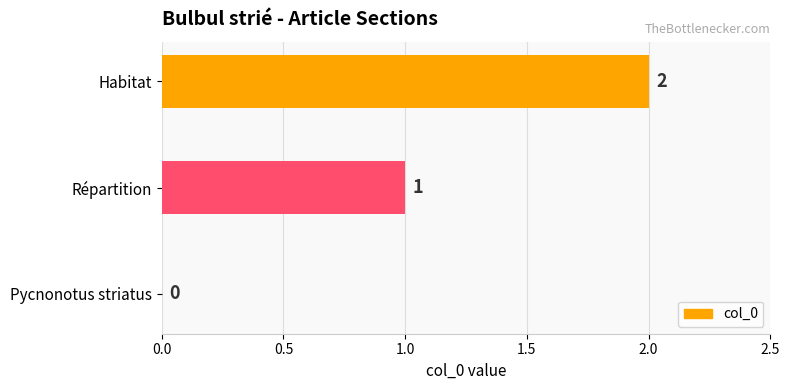

What is the sum of all values?

3